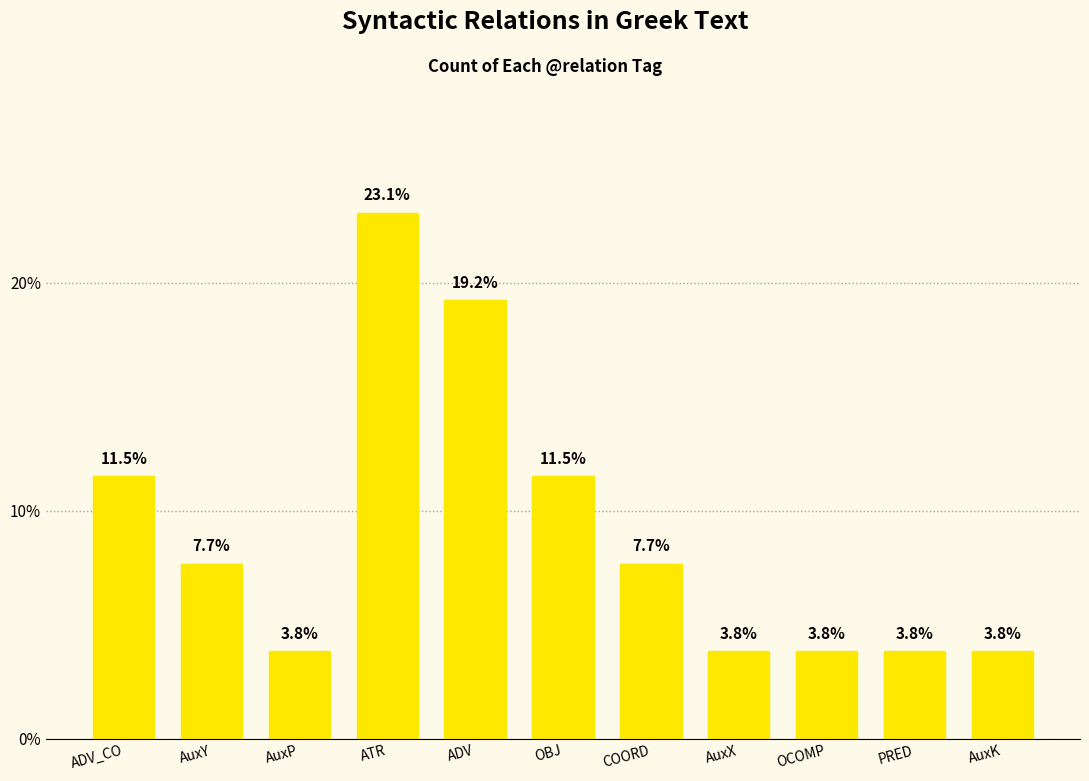

True or false: the data shows 3.8 at AuxK.

True